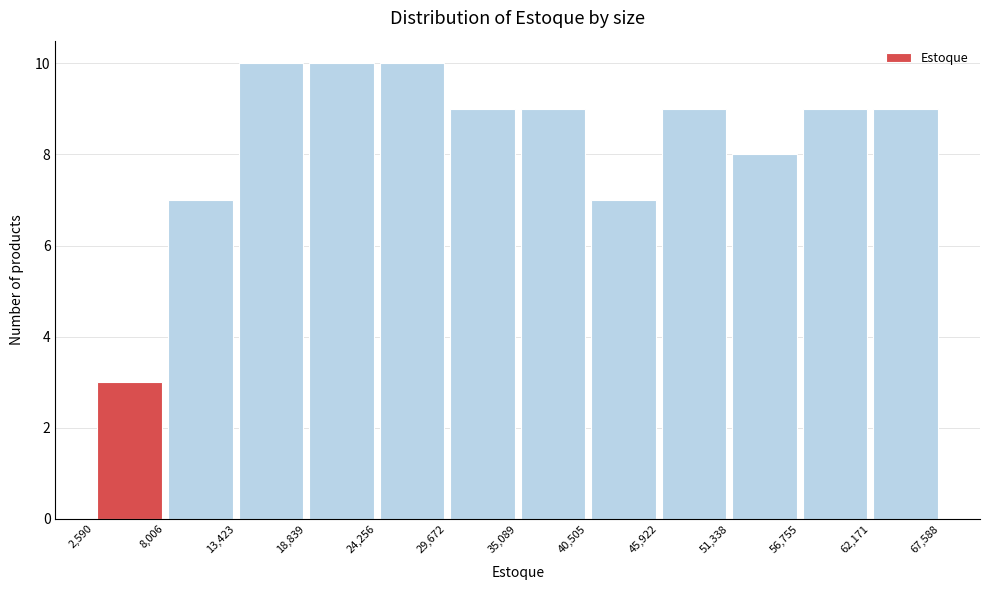

Reading left to right, transcribe this chart: for each bar, give the range it covers on the x-axis and its height. The values are not printed on the chart, so give them approximately, as read against the axis.

2,590 to 8,006: 3
8,006 to 13,423: 7
13,423 to 18,839: 10
18,839 to 24,256: 10
24,256 to 29,672: 10
29,672 to 35,089: 9
35,089 to 40,505: 9
40,505 to 45,922: 7
45,922 to 51,338: 9
51,338 to 56,755: 8
56,755 to 62,171: 9
62,171 to 67,588: 9